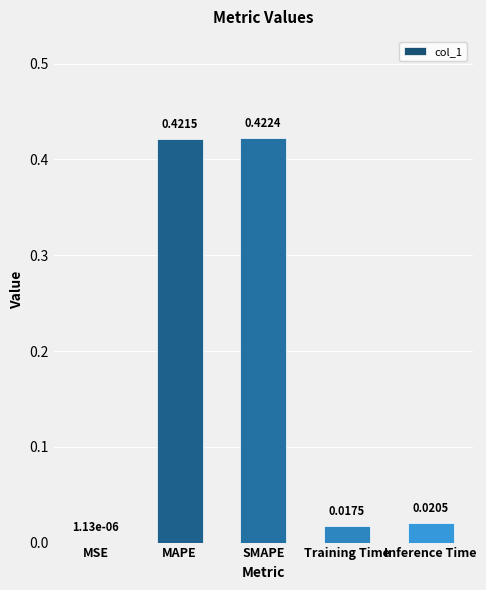

Which label corresponds to the largest value in the chart?

SMAPE